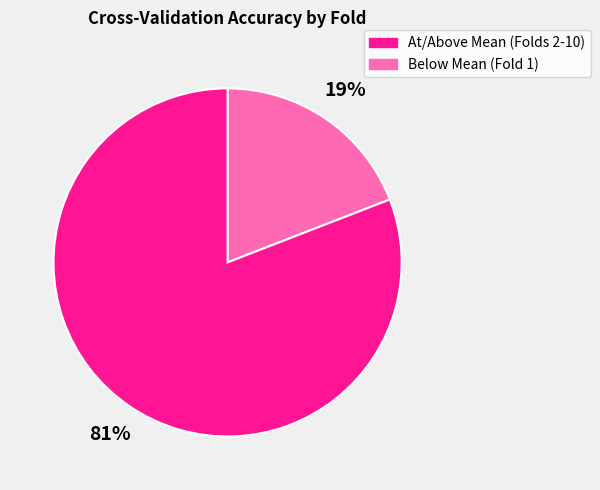

To the nearest percent, what is the average slice percentage?

50%